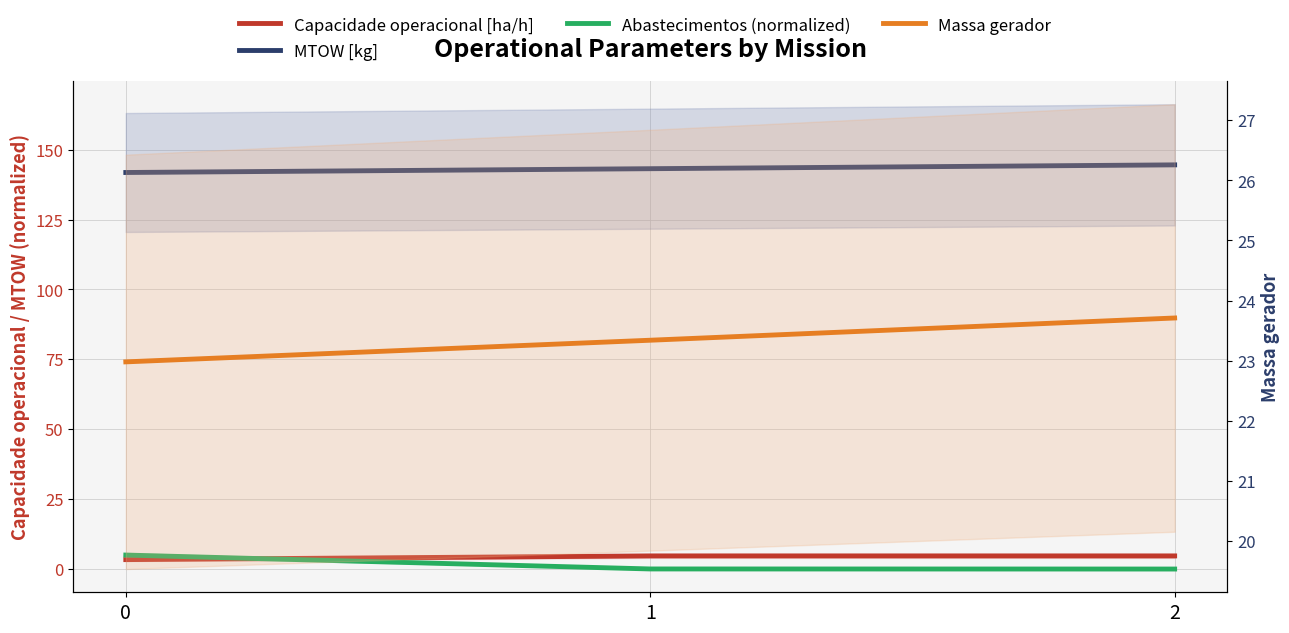

What is the difference between the highest and lowest values at 2?

144.5